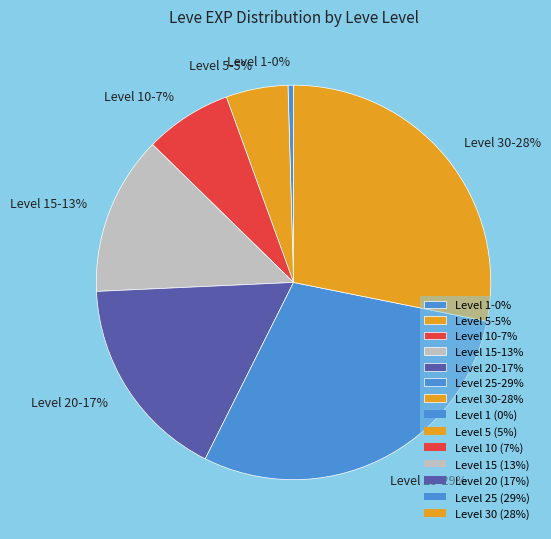

Rank the categories by value from highest to lowest.

Level 25-29%, Level 30-28%, Level 20-17%, Level 15-13%, Level 10-7%, Level 5-5%, Level 1-0%